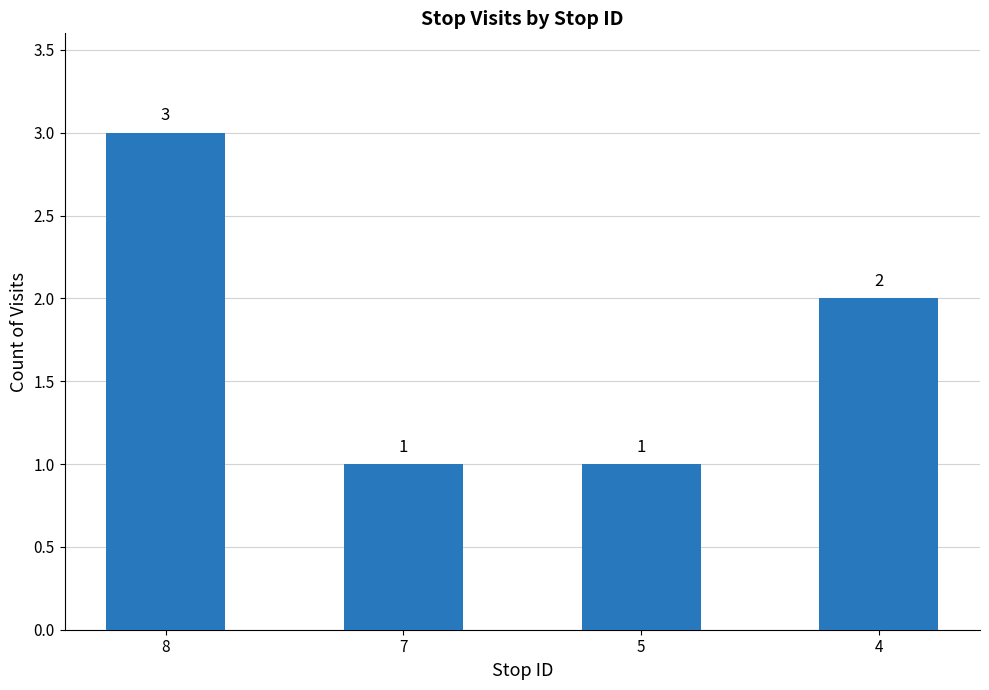

What is the greatest value displayed?

3